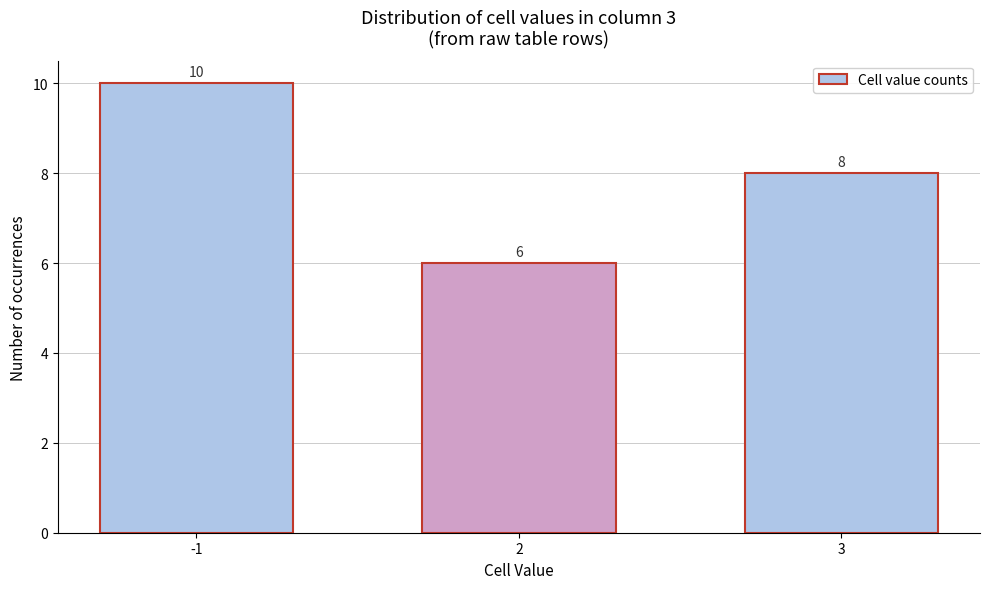

Reading right to left, extract all data points from this chart.

8	6	10